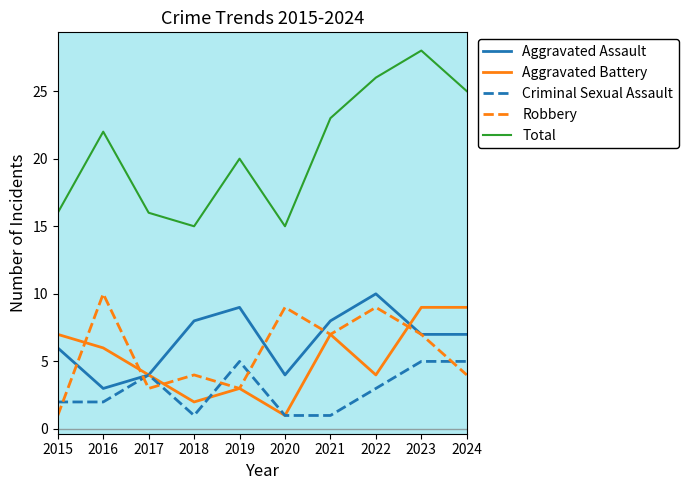

At which category does Aggravated Battery reach its first local peak?

2019